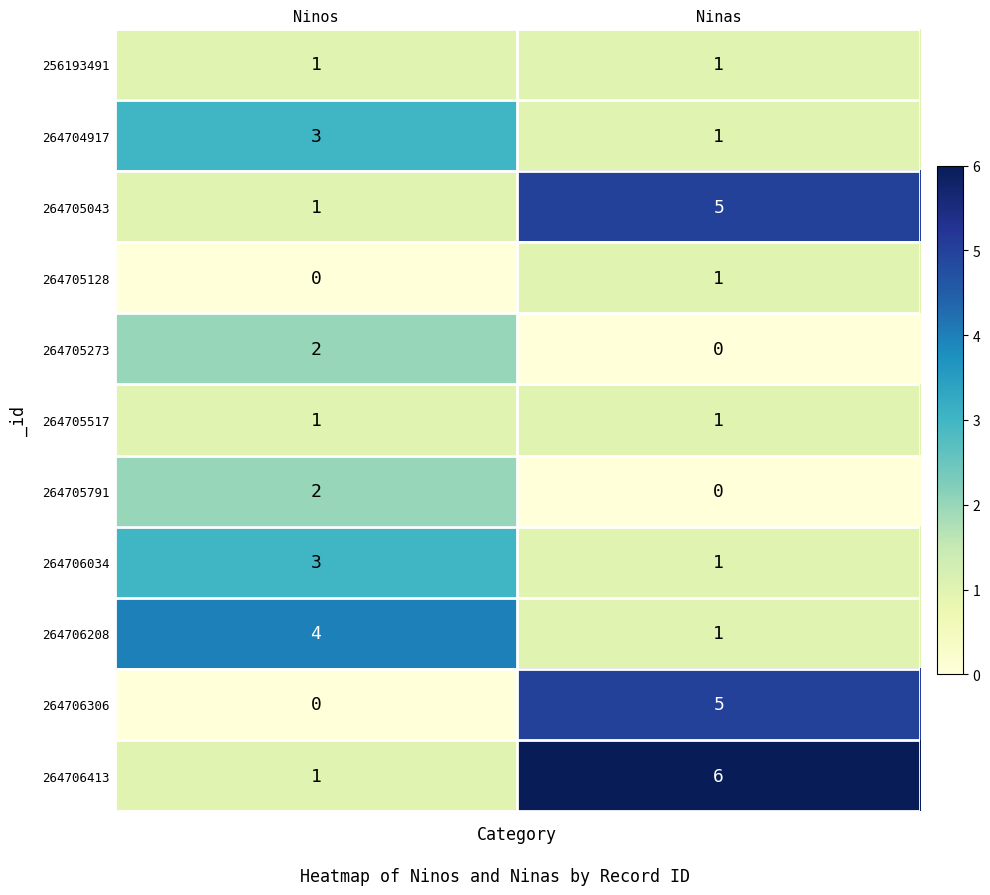

At which label is 264705043 closest to 3?

Ninos